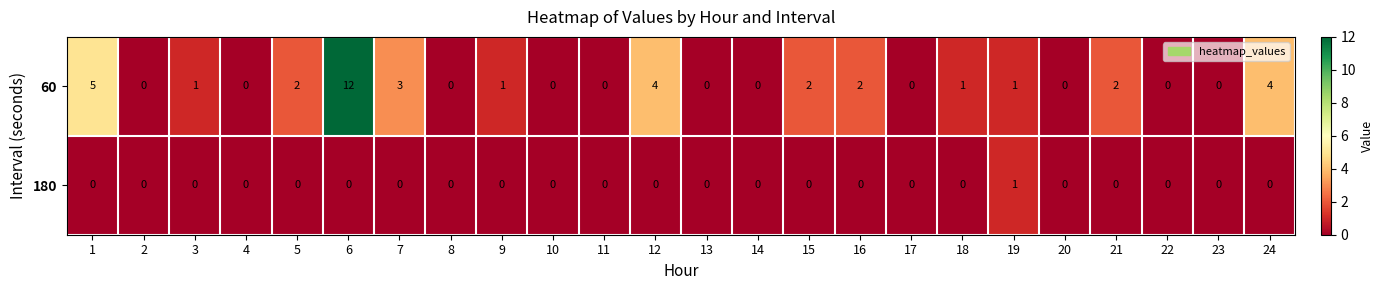

What is the sum of all 60 values?

40